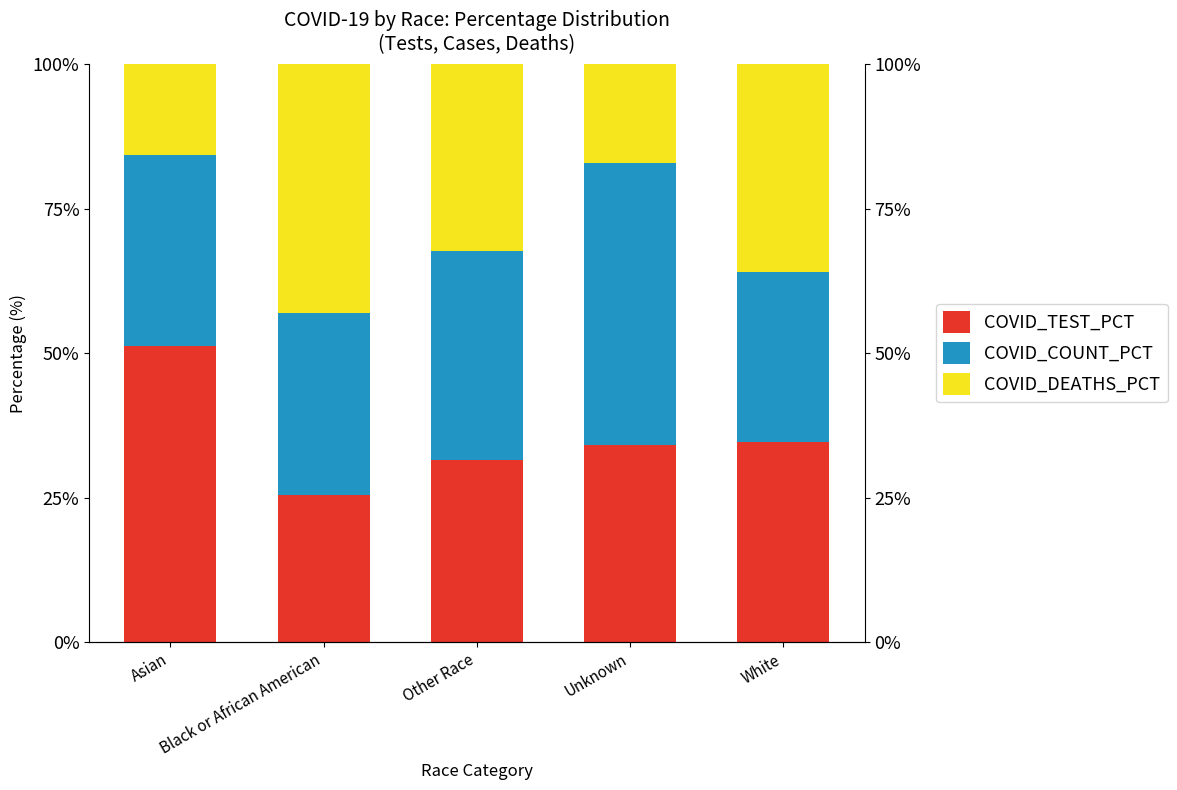

What is the minimum value shown in the chart?

15.7